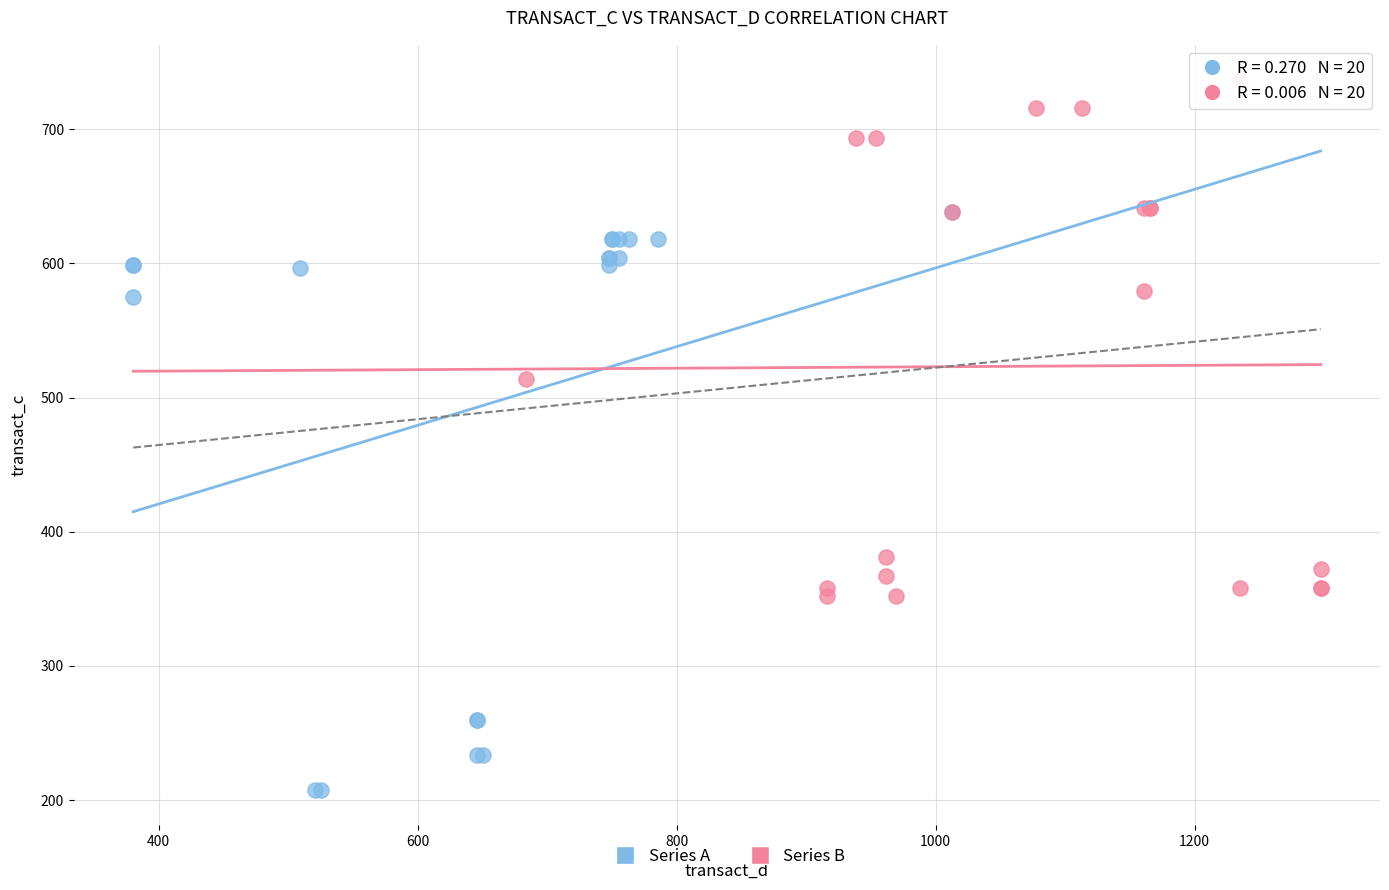

Which series has the widest spread of Y values?

Series A